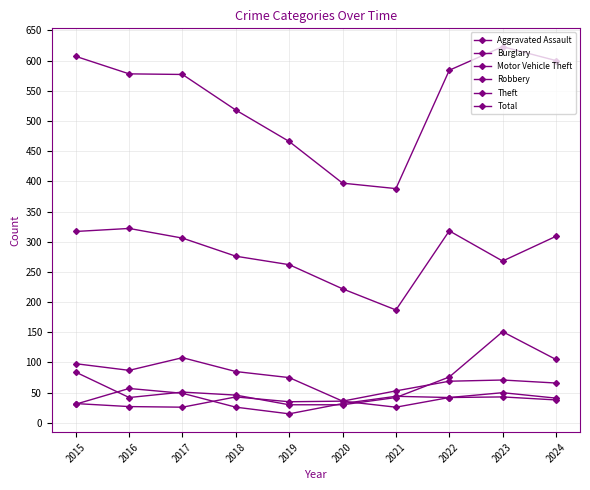

What is the difference between the maximum and second lowest values in the Motor Vehicle Theft series?

121